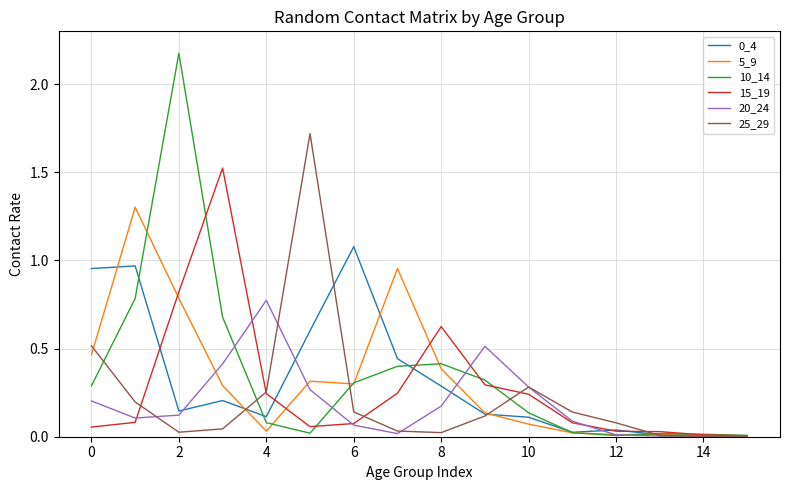

Which series has the widest spread of values?

10_14